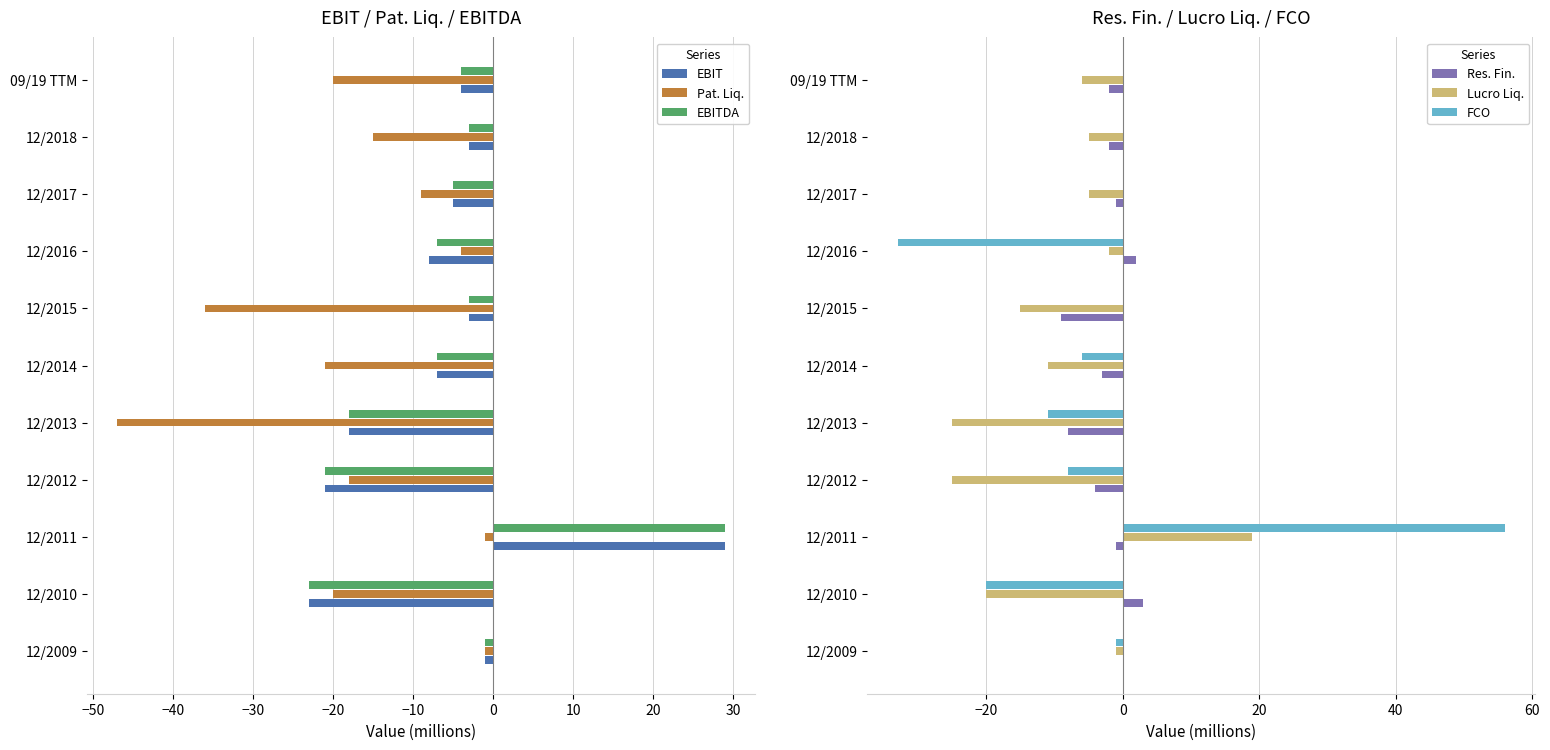

Is the value of EBIT at 12/2018 greater than the value of Pat. Liq. at 12/2015?

Yes